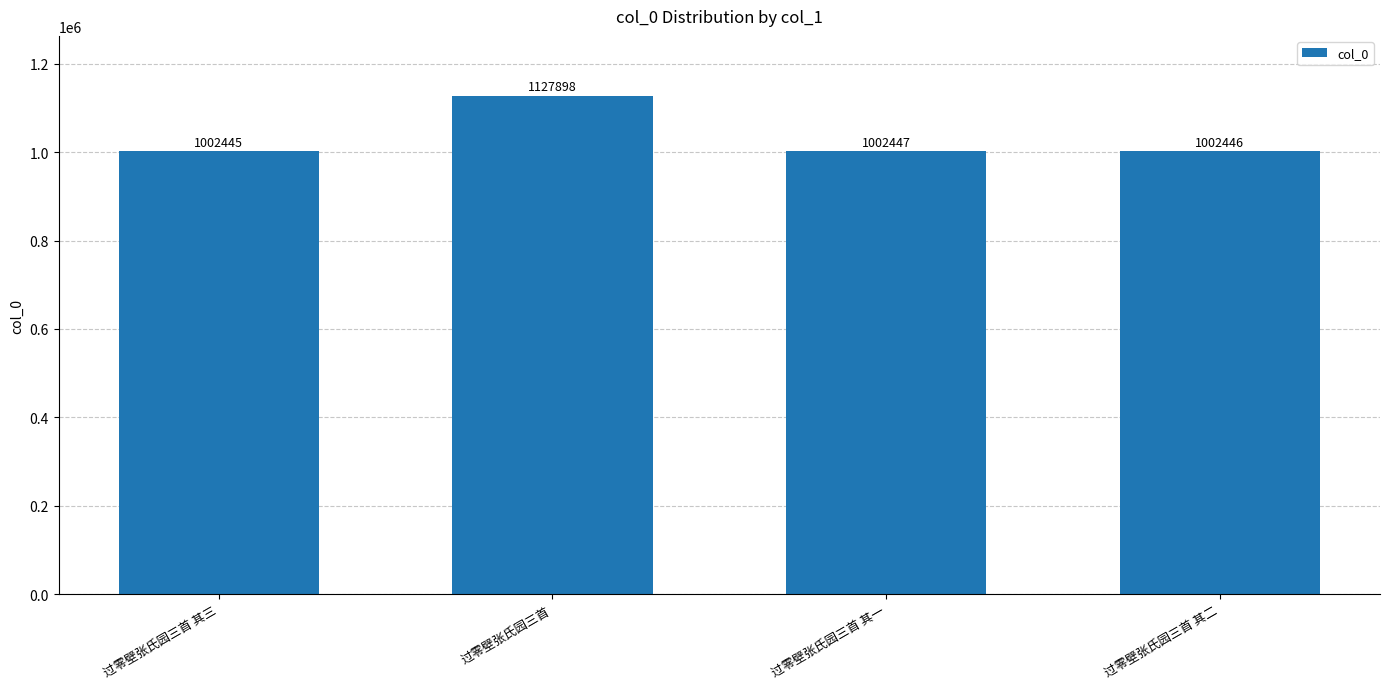

What is the sum of all values?

4135236